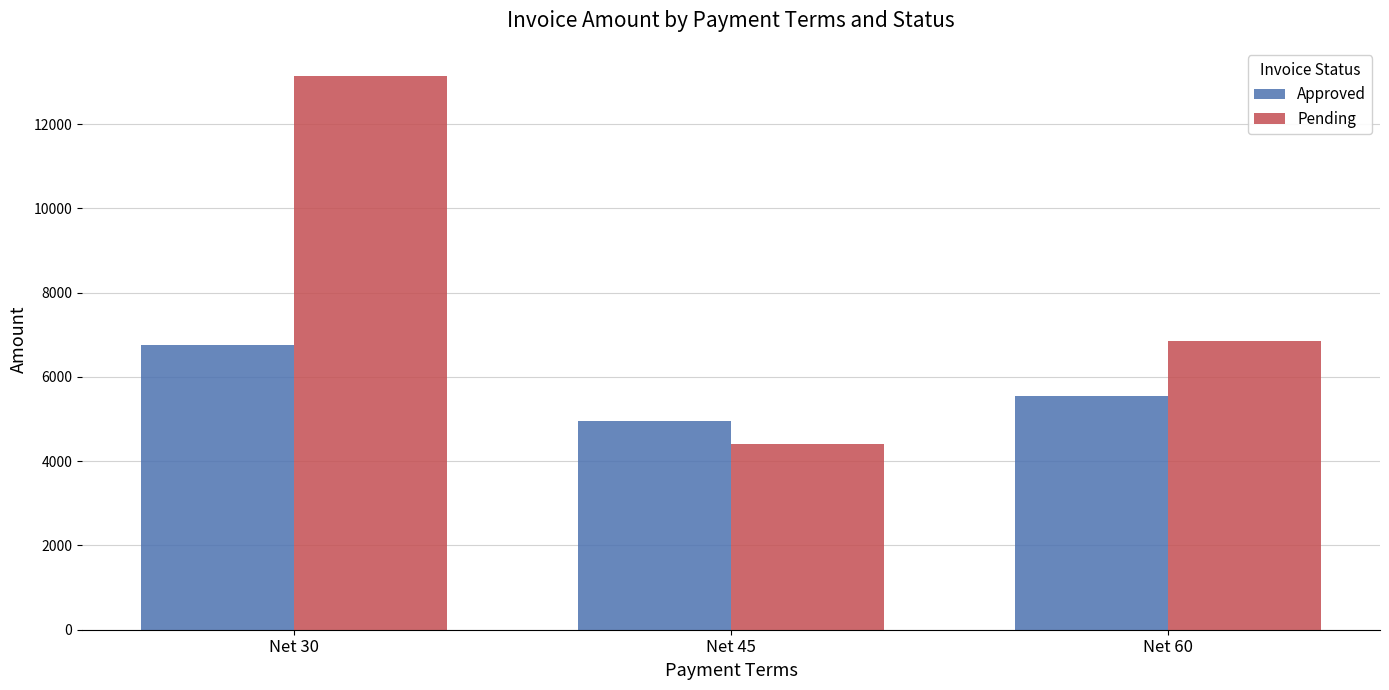

Reading left to right, what are all the values shown in this chart?

Approved: Net 30=6750	Net 45=4950	Net 60=5550
Pending: Net 30=13150	Net 45=4400	Net 60=6850